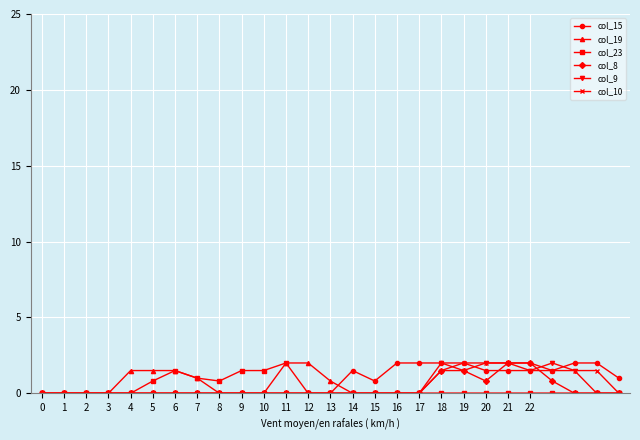

Is this an area chart (filled region under the line)?

No